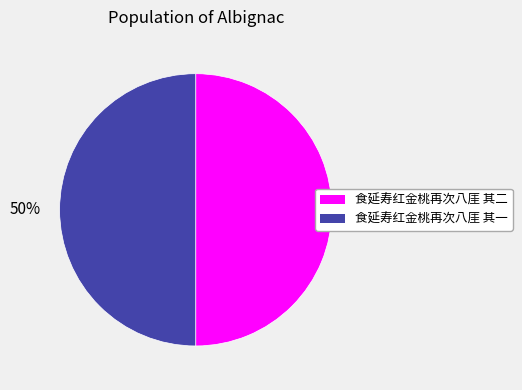

Is it true that 食延寿红金桃再次八厓 其二 is 37% of the pie?

False